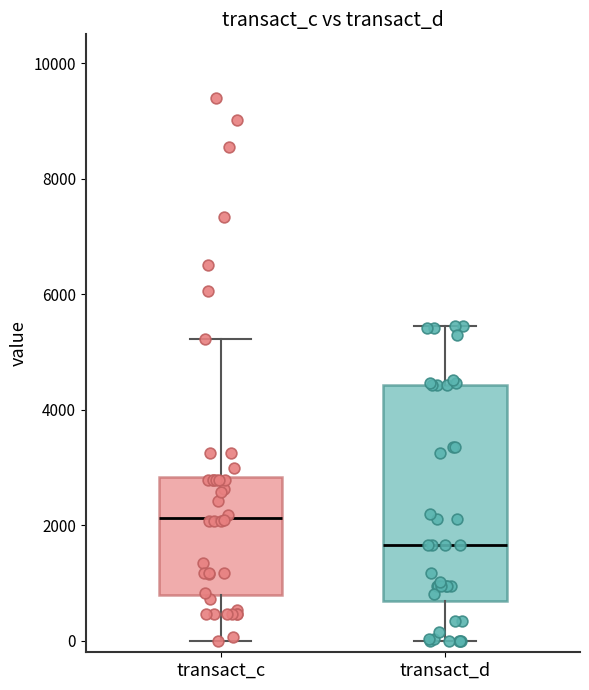

Reading left to right, transcribe this box plot: for each box, give where its median line is, the range the box spans, and where its two whiskers end, as read against the y-axis. The values are not printed on the chart, so give them approximately, as read against the axis.

transact_c: median 2200, box 800 to 2800, whiskers 0 to 5200
transact_d: median 1600, box 600 to 4400, whiskers 0 to 5400